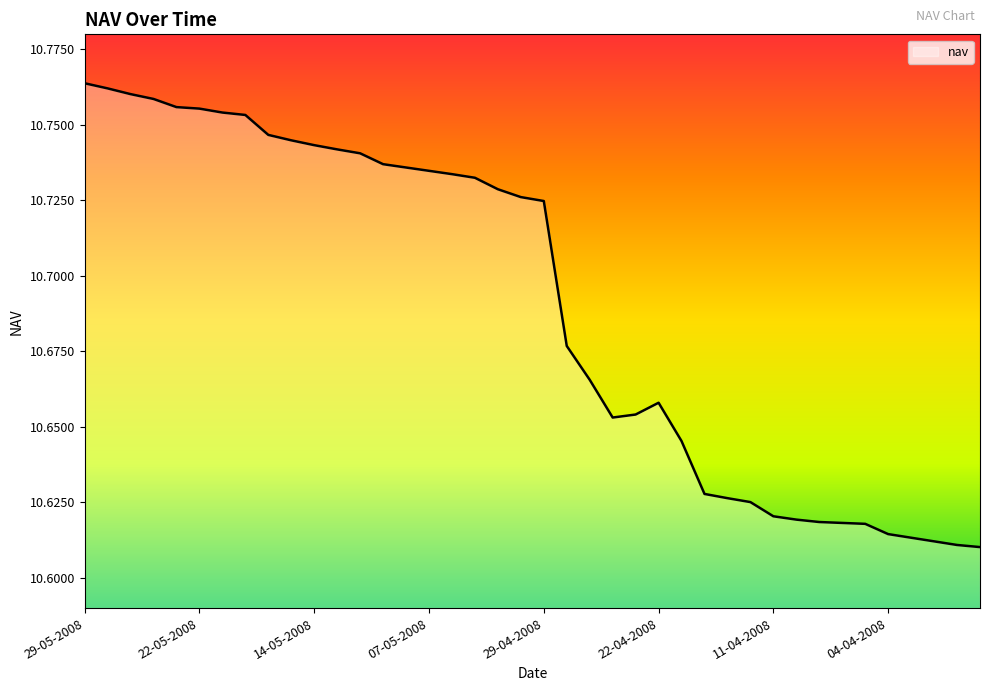

What is the greatest value displayed?

10.8